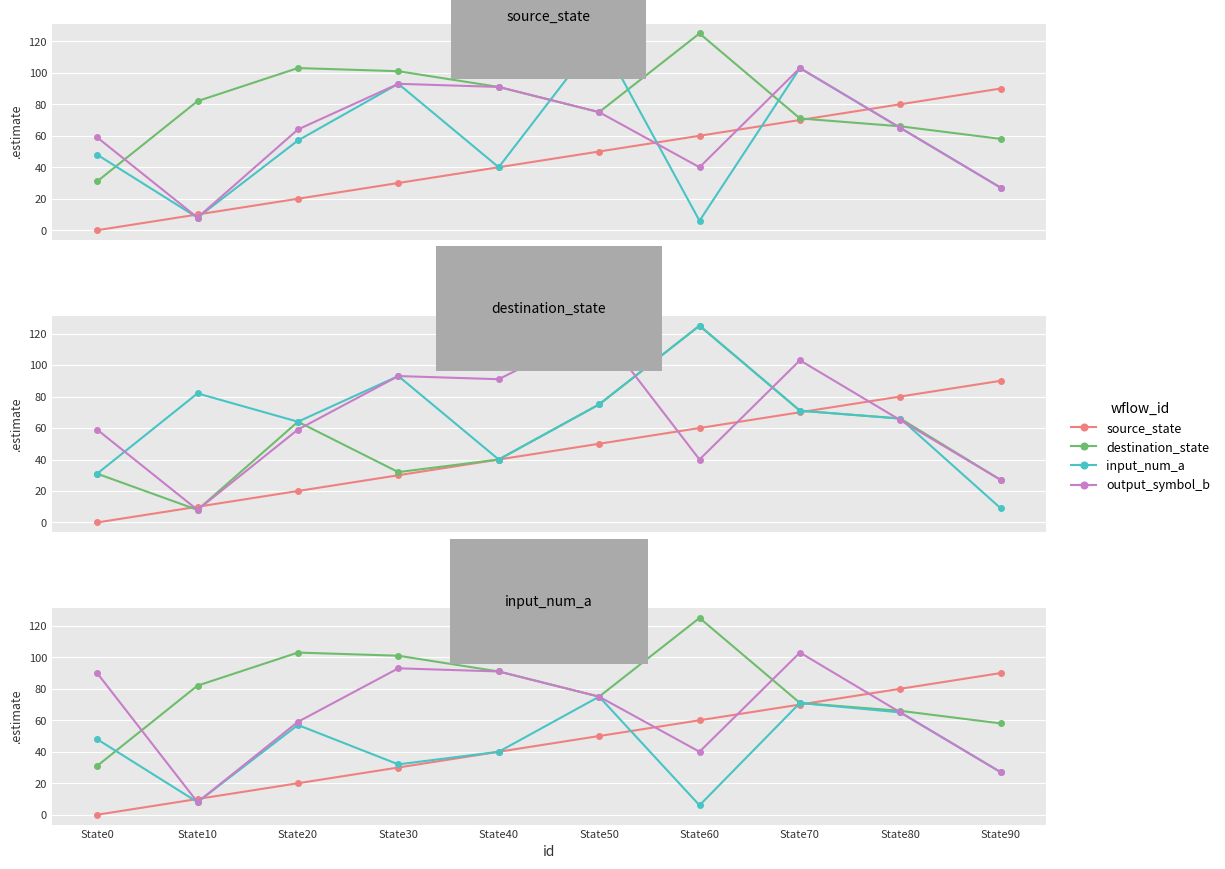

List the series in order of their peak value, highest first.

destination_state, output_symbol_b, source_state, input_num_a